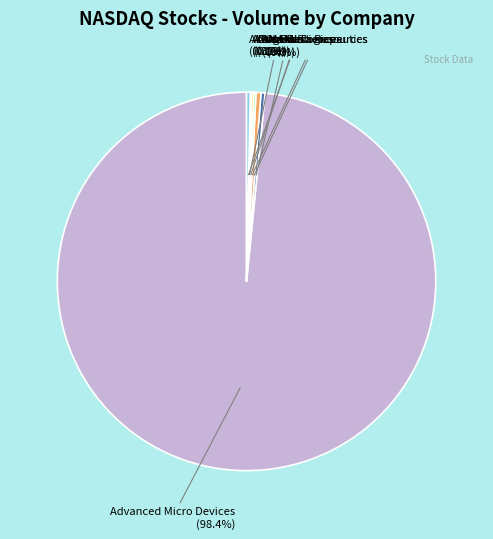

Between Akers Biosciences and Advanced Micro Devices, which is larger?

Advanced Micro Devices